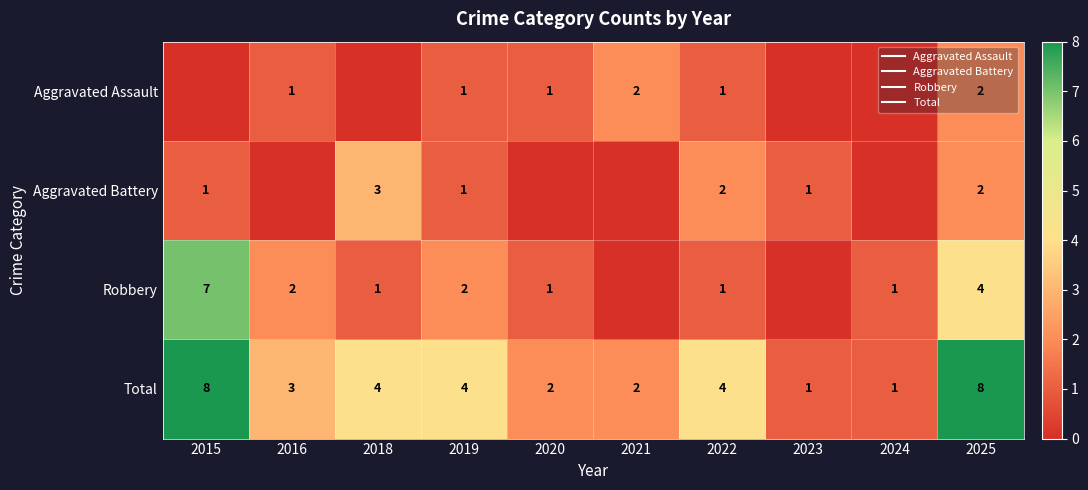

List the labels in order of Total value, smallest first.

2023, 2024, 2020, 2021, 2016, 2018, 2019, 2022, 2015, 2025